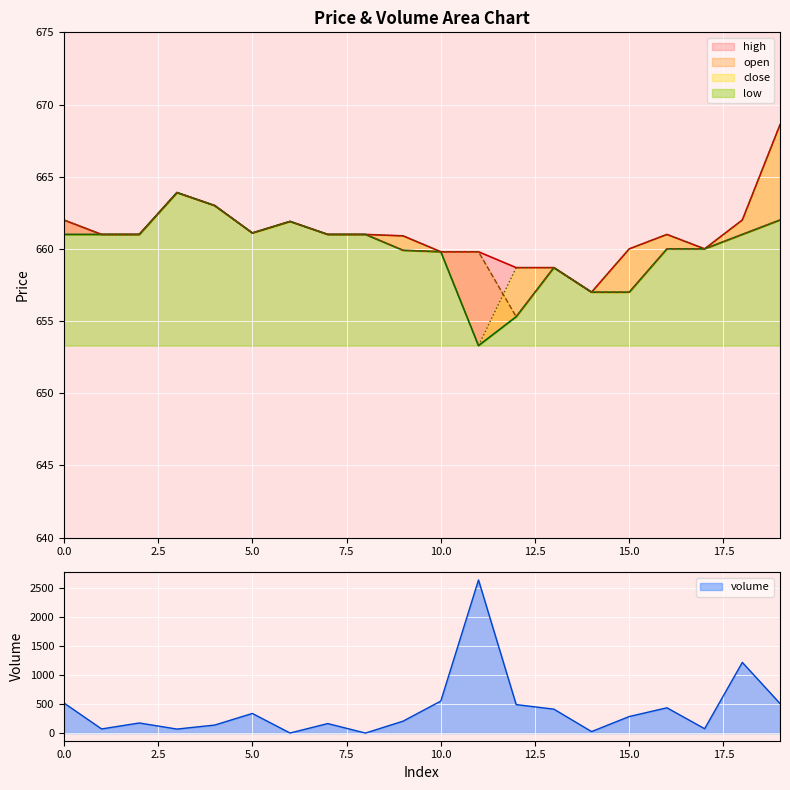

At which category does open reach its first local peak?

3